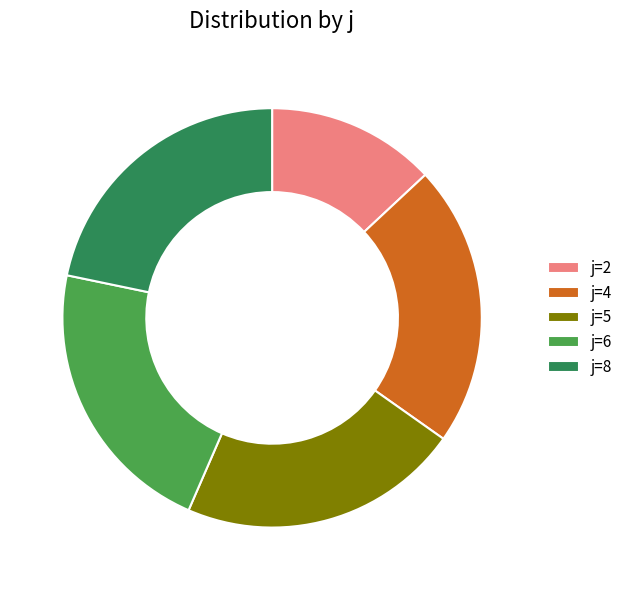

Do j=6 and j=4 together represent more than half of the pie?

No